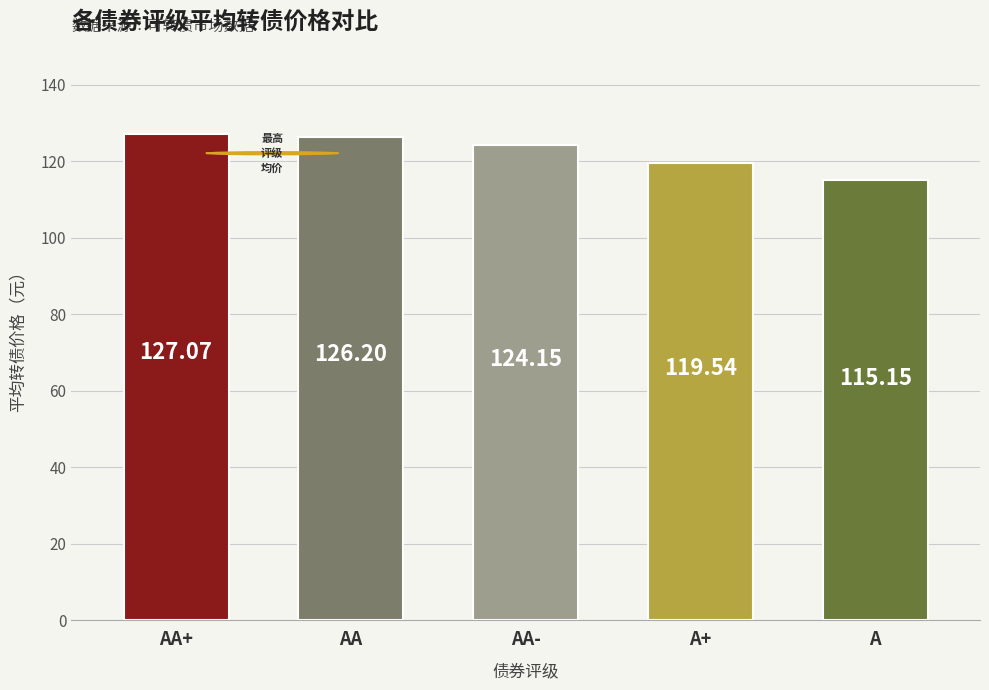

What is the greatest value displayed?

127.1